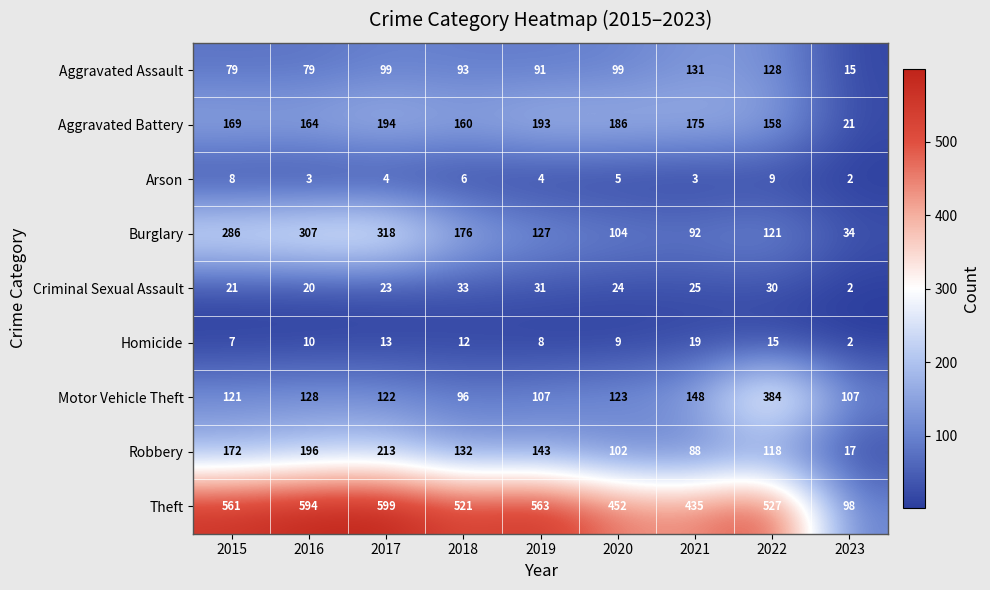

Between 2016 and 2018, which series saw the biggest shift?

Burglary